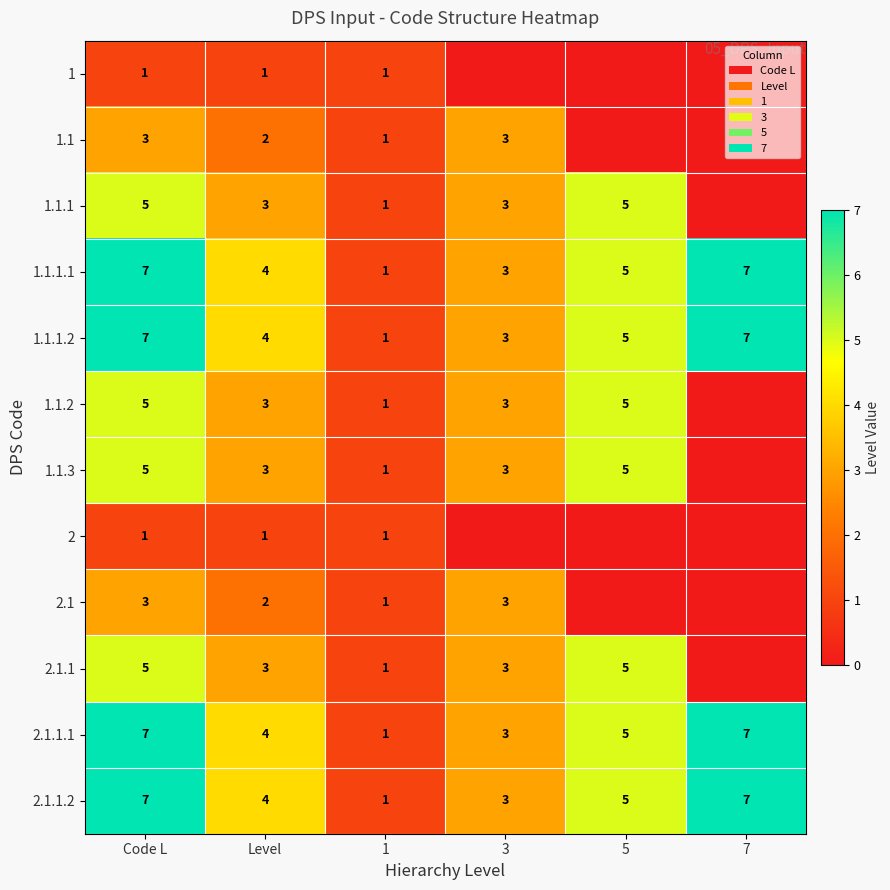

Is it true that 1.1.1.2 equals 1 at 1?

True